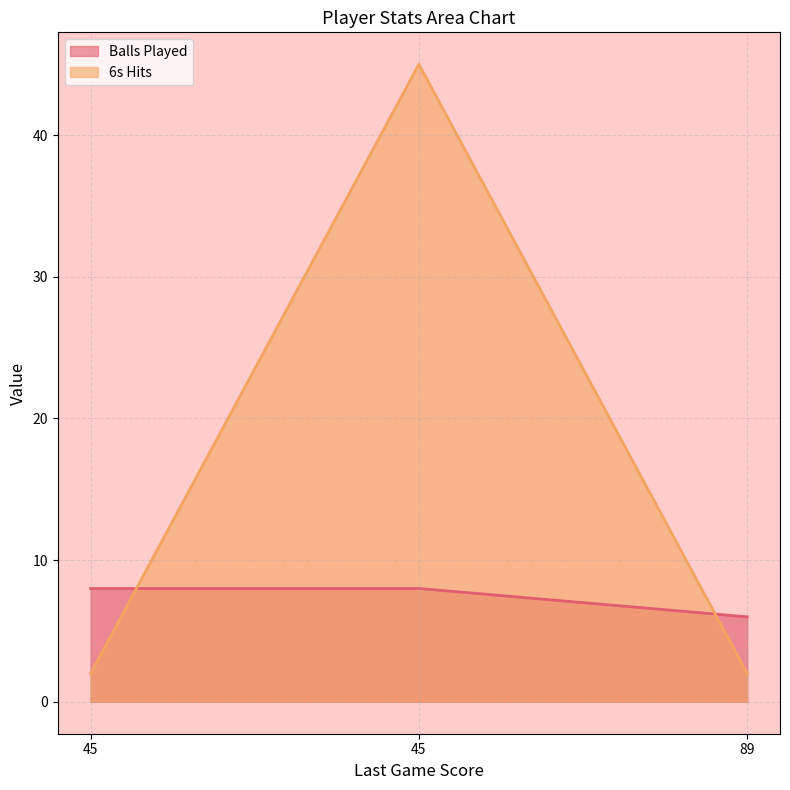

Reading left to right, transcribe all the data shown in this chart.

Balls Played: 8	8	6
6s Hits: 2	45	2